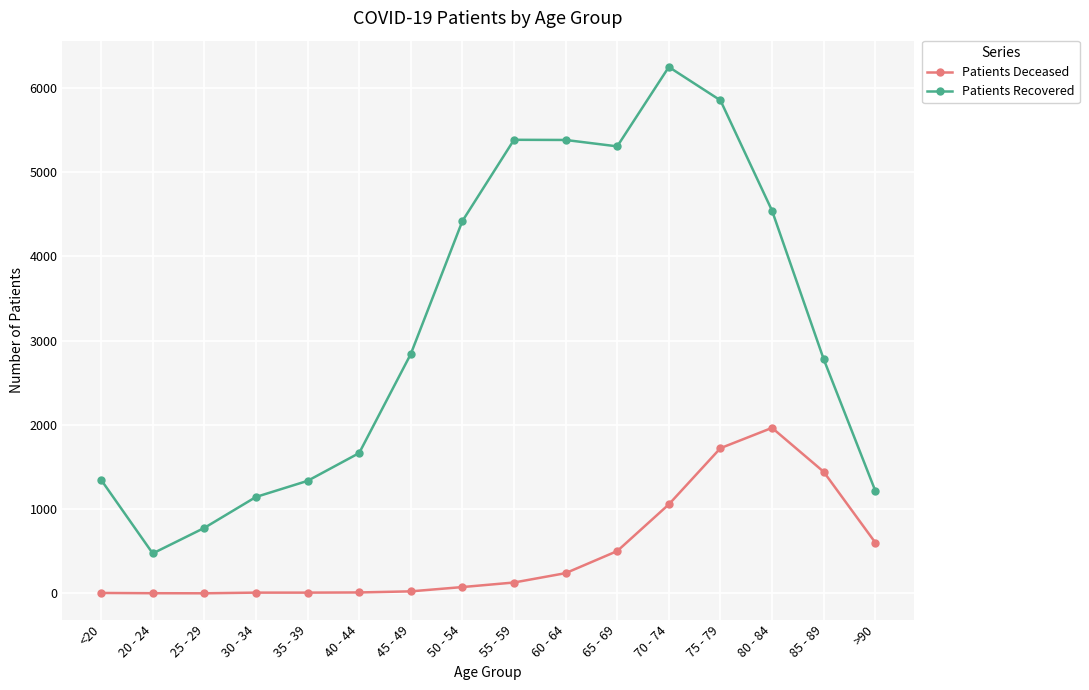

What is the value of the Patients Deceased point at the 1st from the left?

6